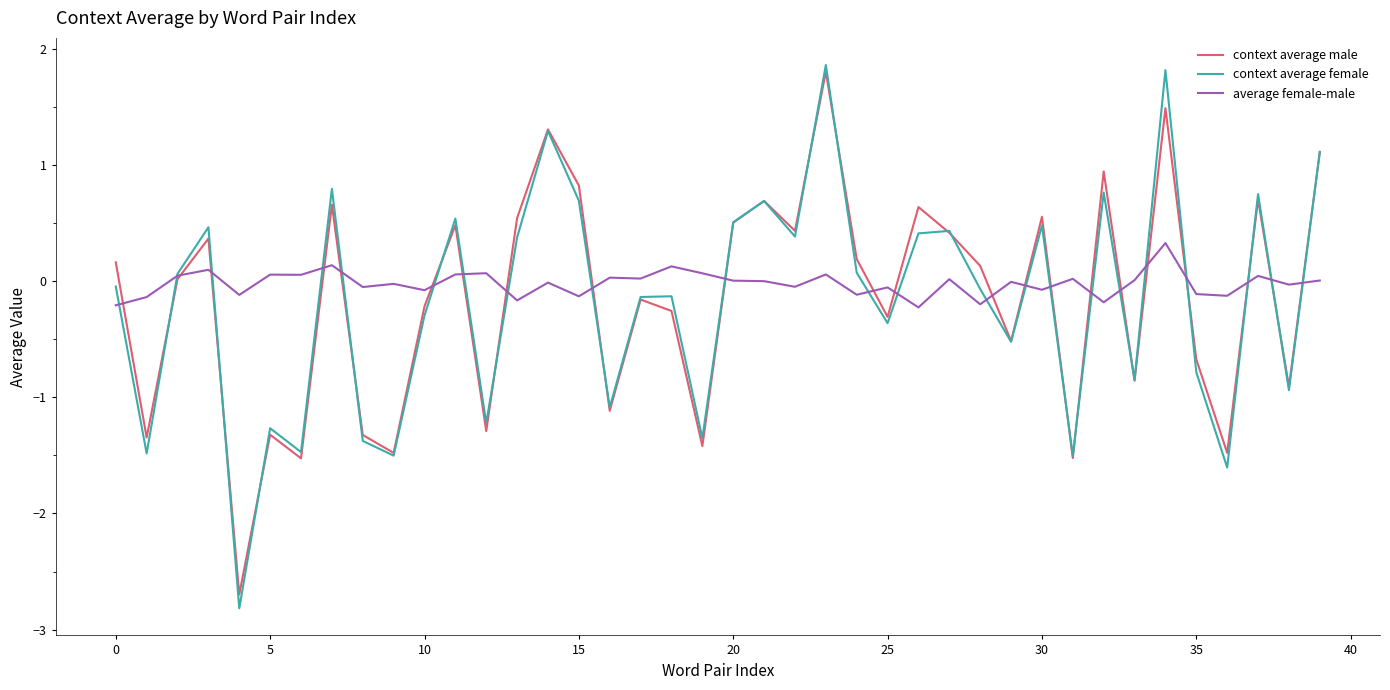

Which series has the widest spread of values?

context average female